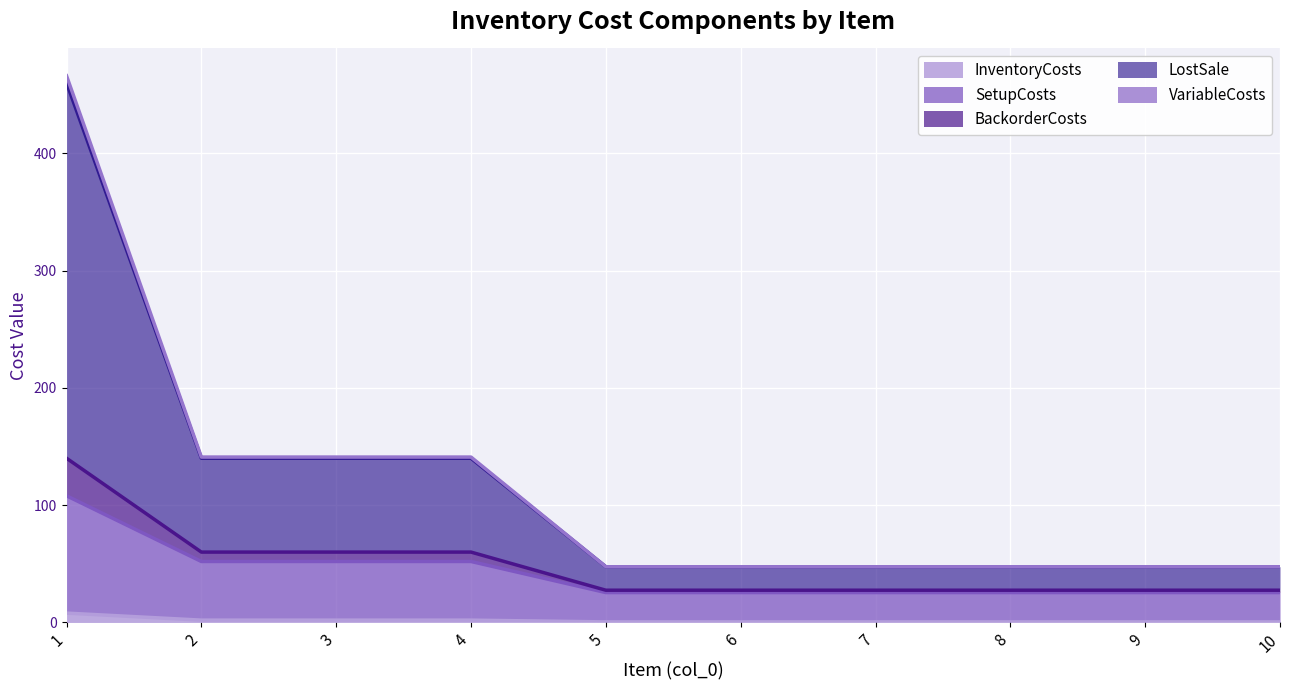

How many categories are shown in the chart?

10